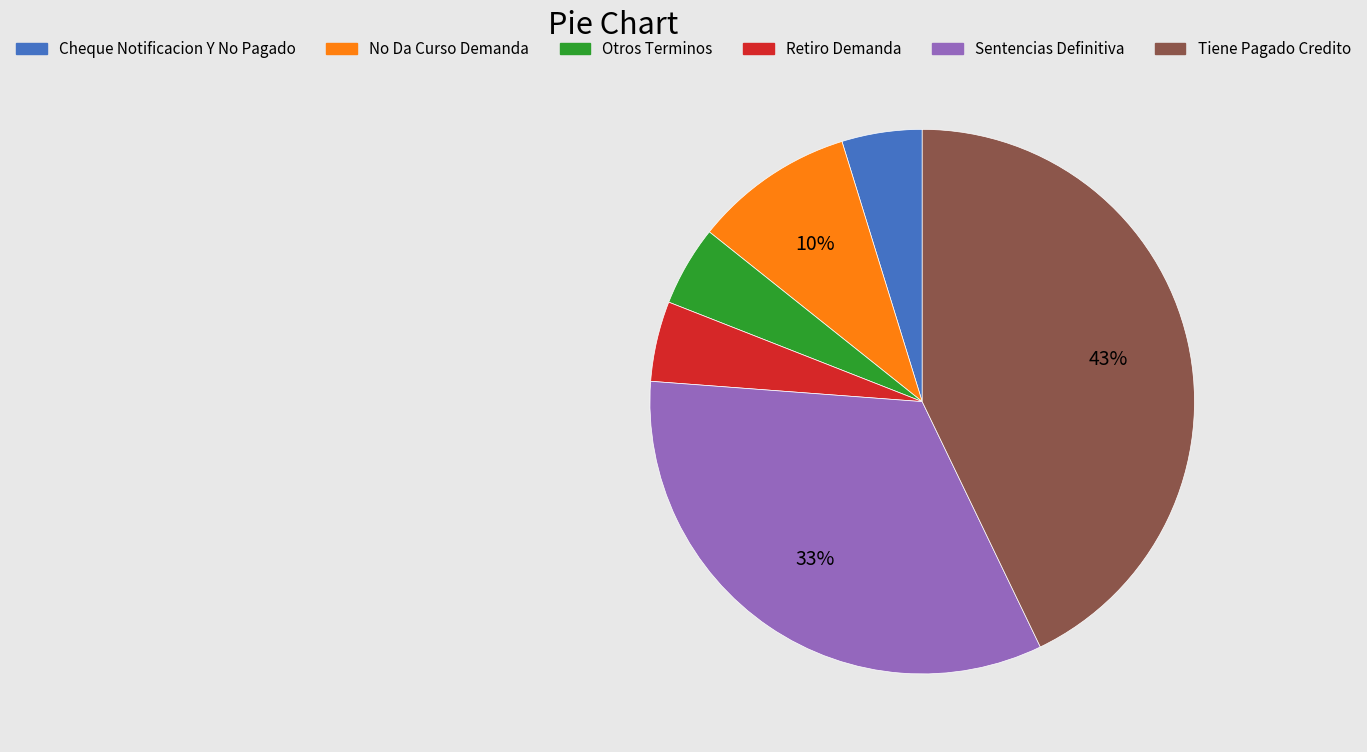

Is there a majority slice in this chart?

No